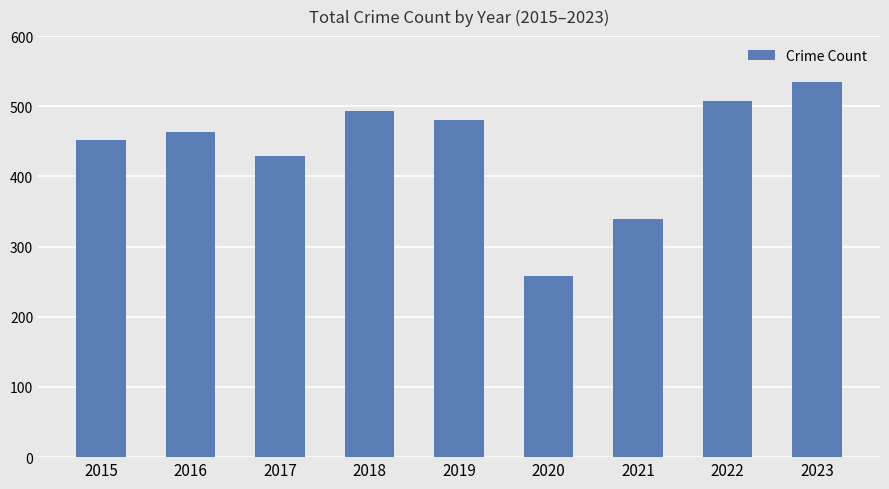

Does the chart contain stacked bars?

No